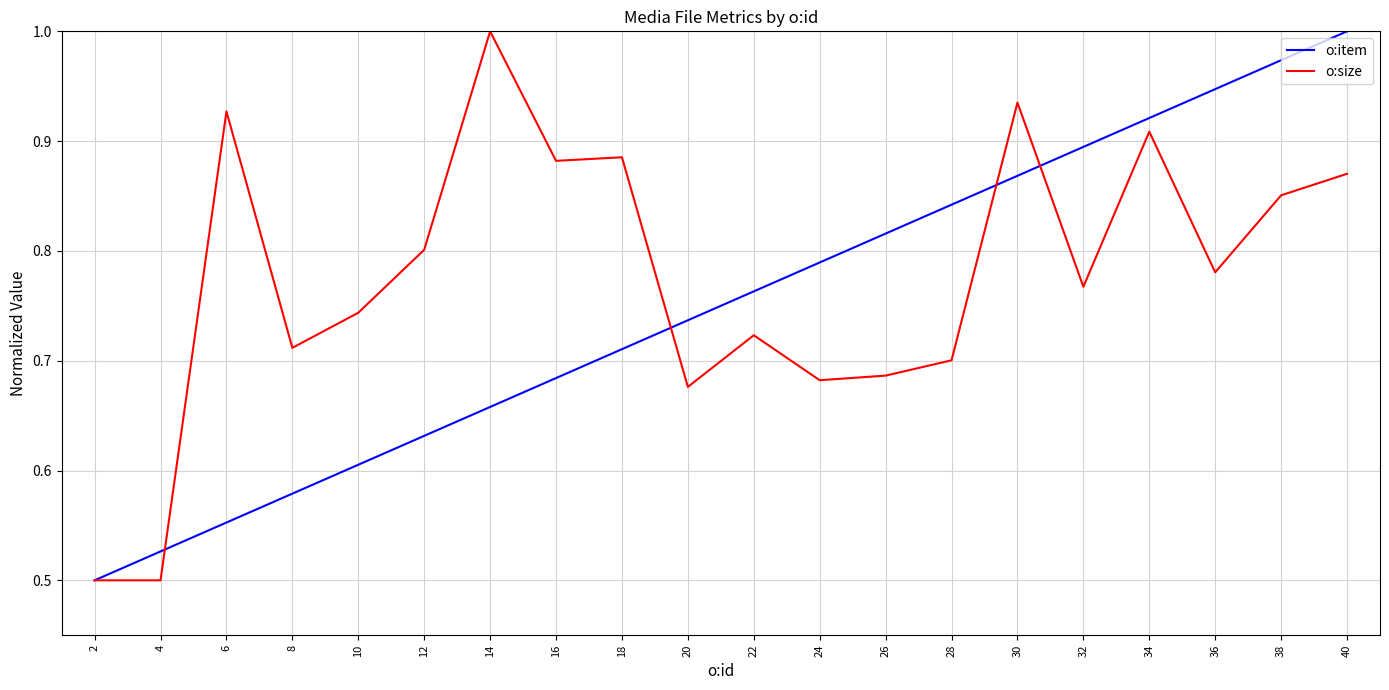

List the series in order of their overall mean, lowest first.

o:item, o:size